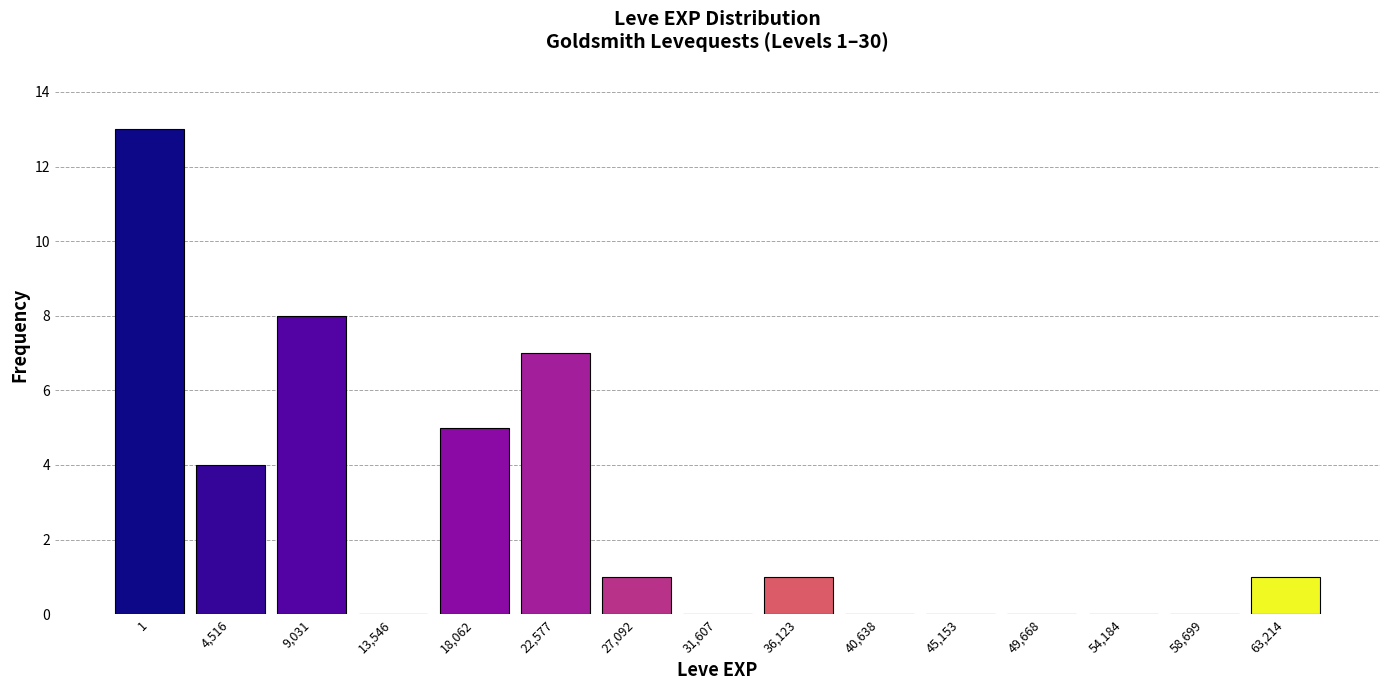

Reading right to left, transcribe all the data shown in this chart.

63,214=1	58,699=0	54,184=0	49,668=0	45,153=0	40,638=0	36,123=1	31,607=0	27,092=1	22,577=7	18,062=5	13,546=0	9,031=8	4,516=4	1=13